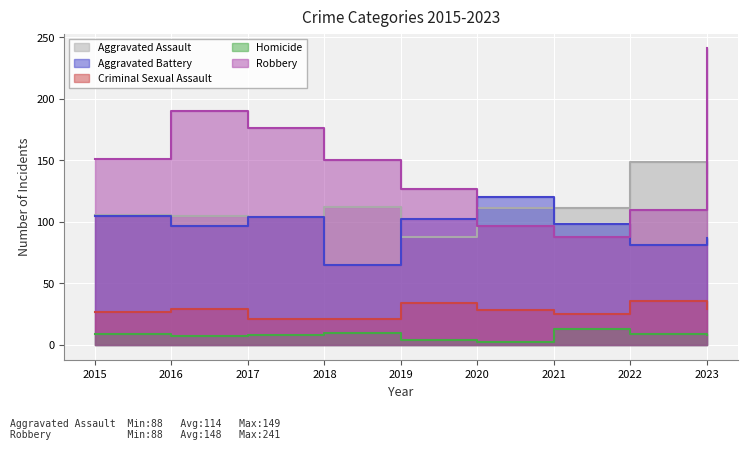

True or false: Robbery and Homicide intersect in this chart.

False